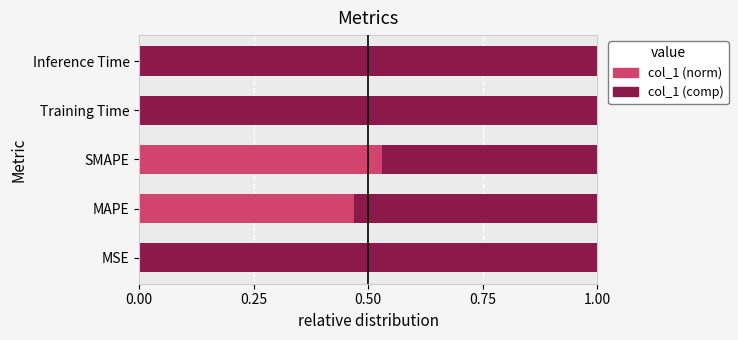

What is the total value across all series at SMAPE?

1.0